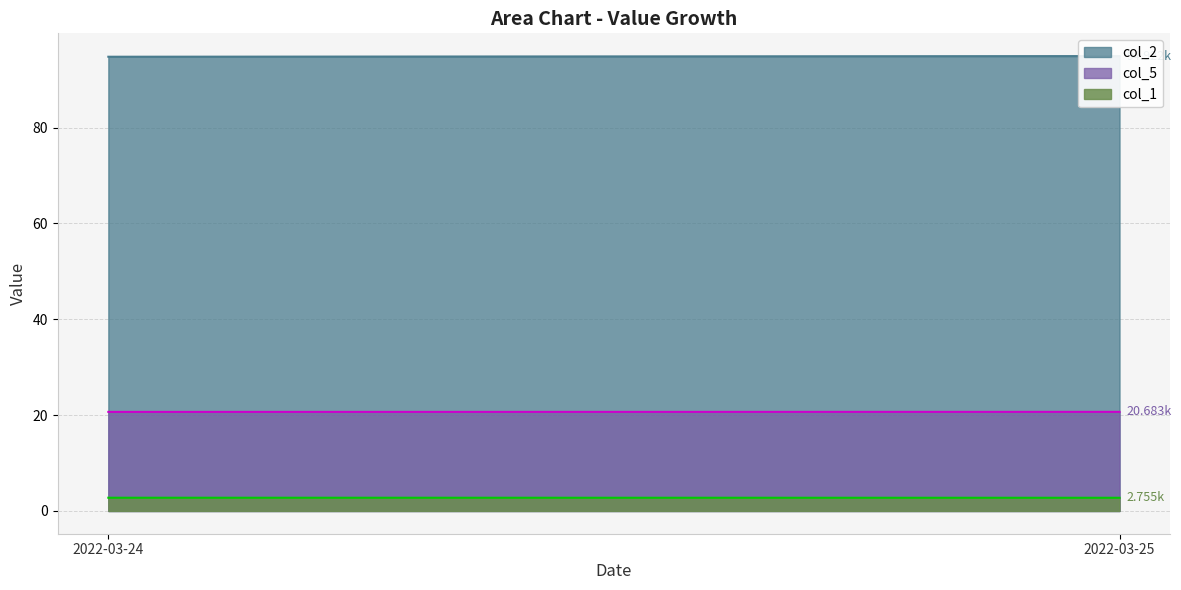

How many lines are shown in the chart?

3